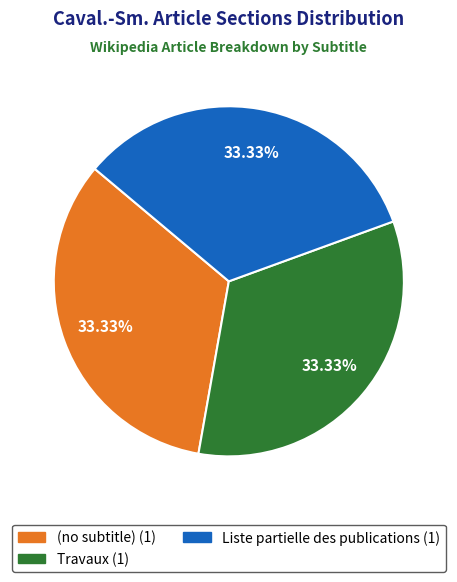

Is there any slice that represents more than half of the pie?

No